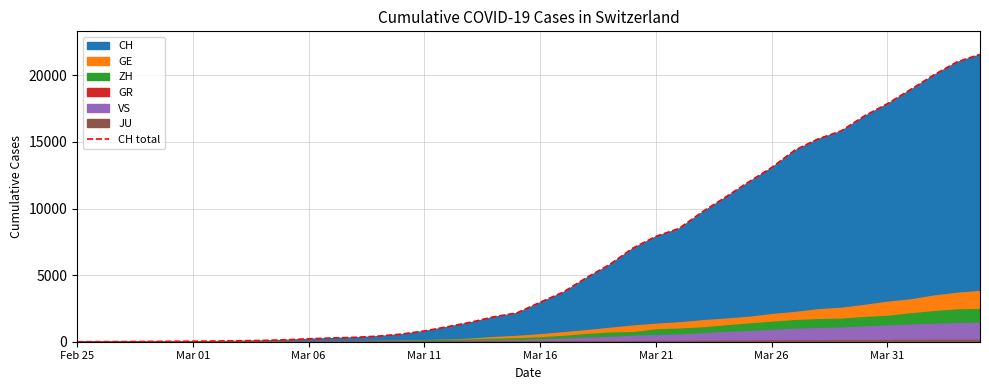

What is the value of the 24th point from the left?

5792